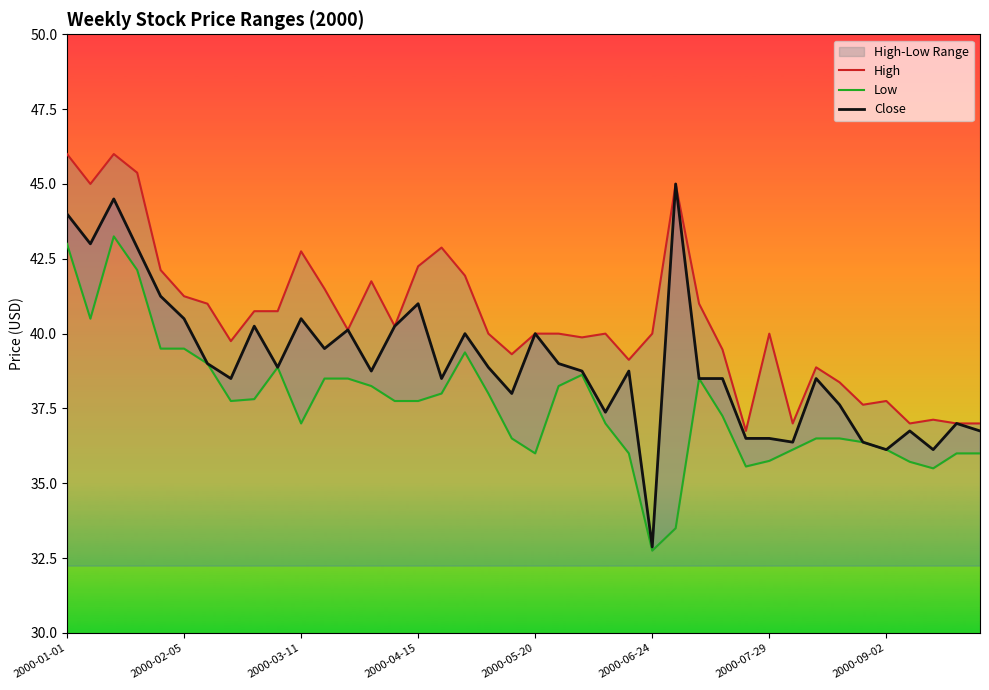

True or false: Close has more than 2 points higher than both neighbors.

True